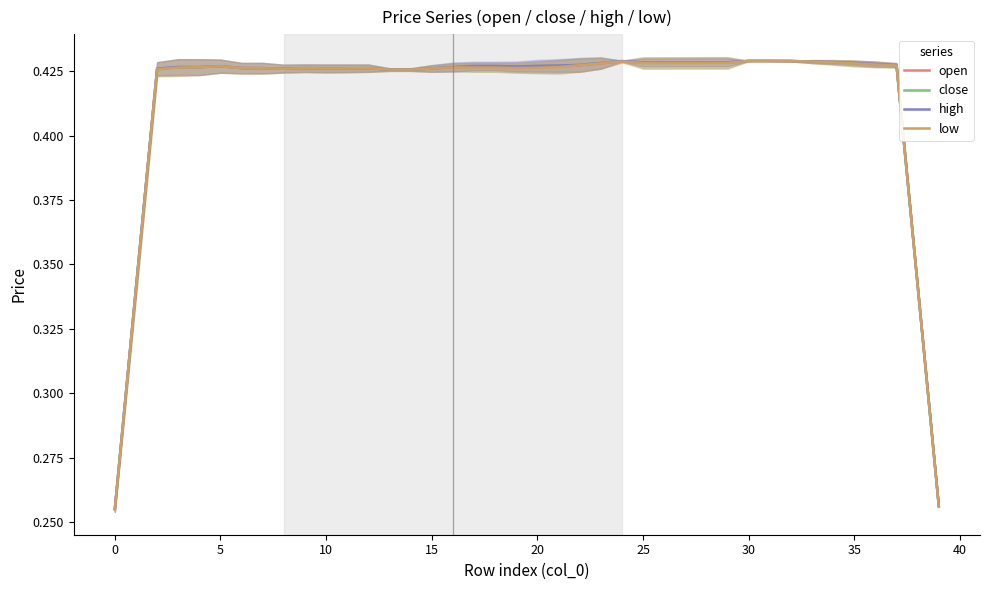

Count the number of data series in this chart.

4